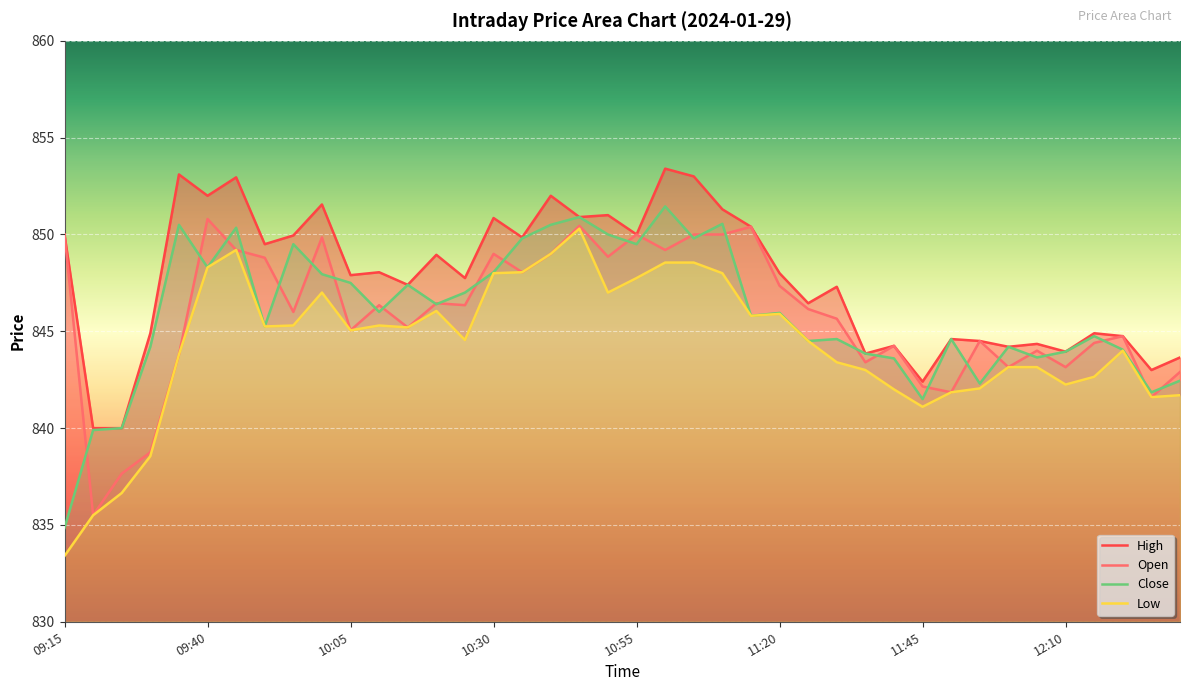

True or false: Low has a value of 512.1 at 09:20.

False